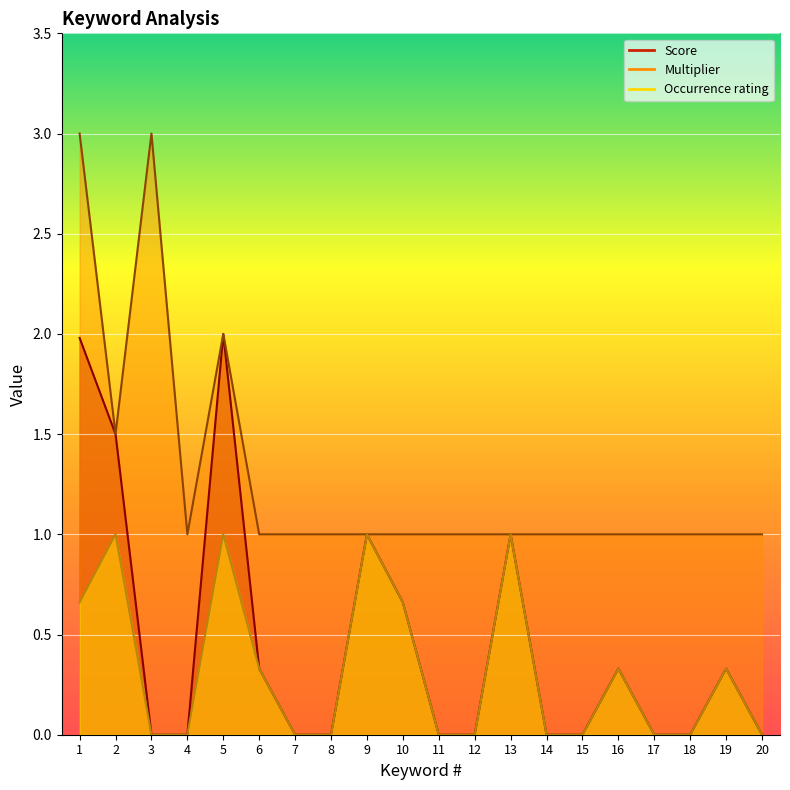

Which category has the lowest value in the Occurrence rating series?

3